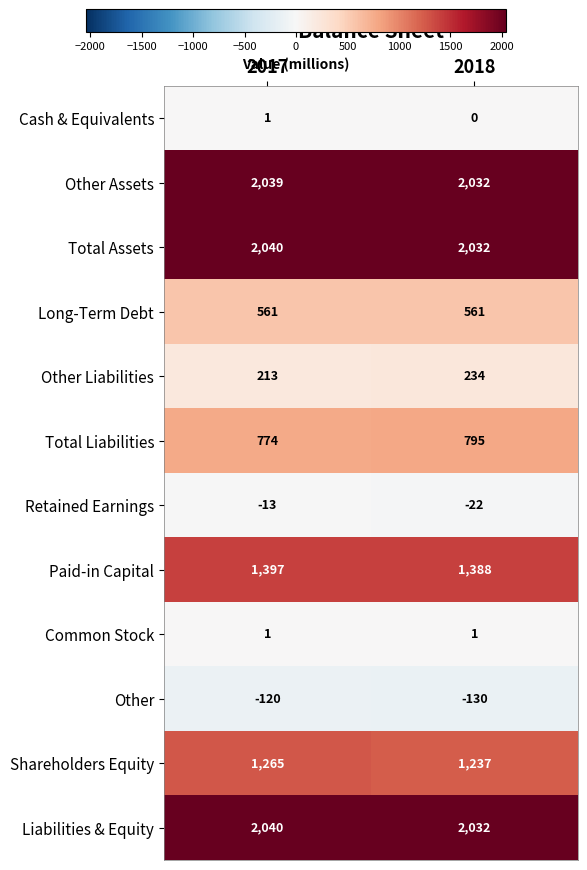

At which label is Paid-in Capital closest to 1392?

2018